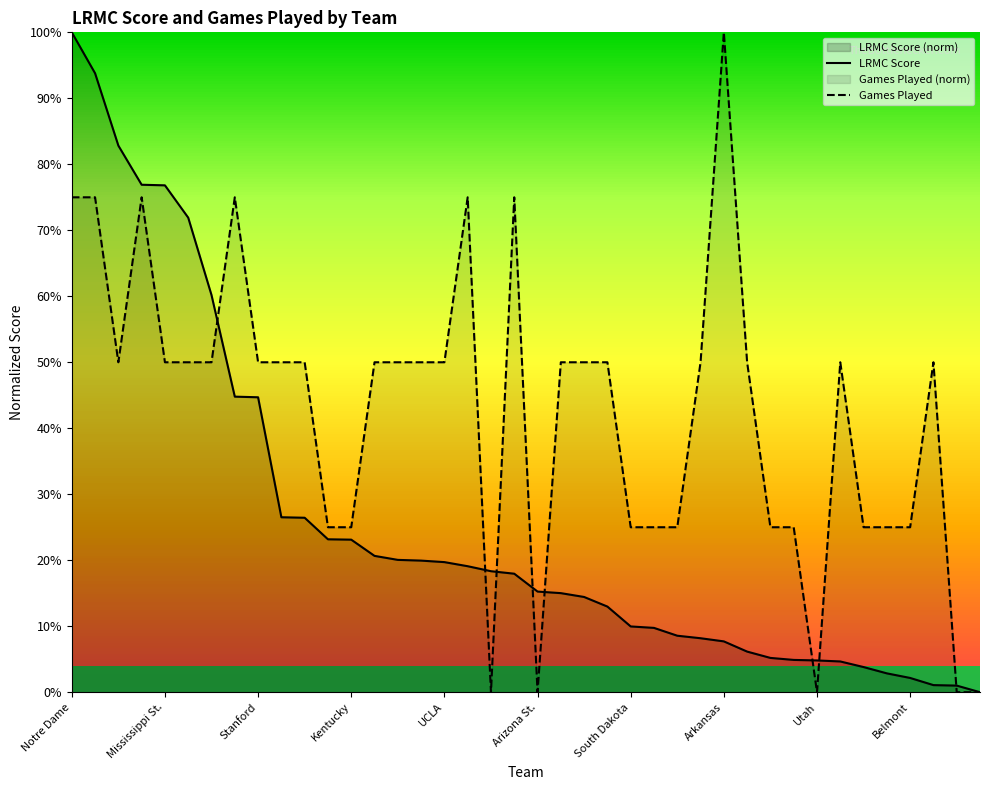

The LRMC Score series shows 0.0 at 38. True or false?

True